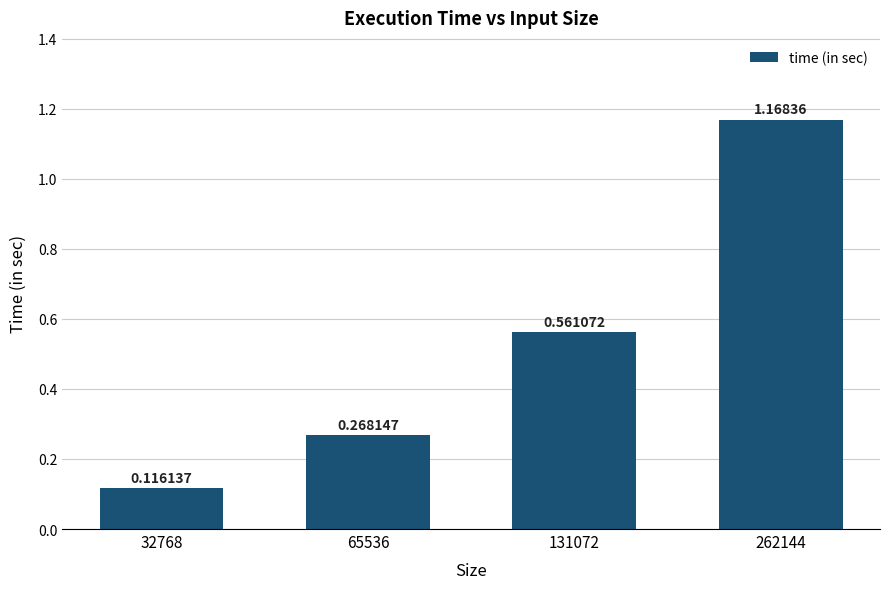

What is the difference between the second highest and minimum values?

0.4